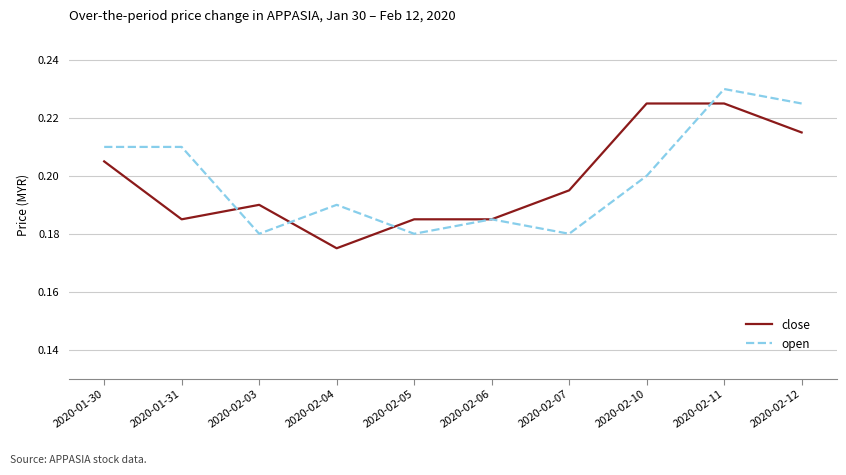

Rank the series at 2020-02-05 from highest to lowest value.

close, open